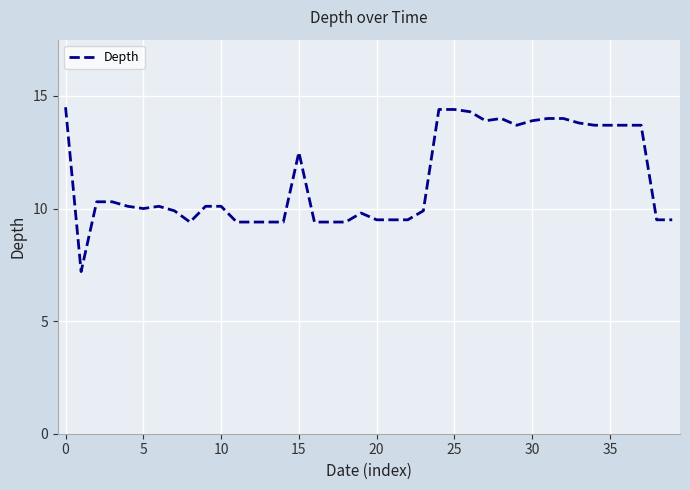

What is the difference between the maximum and minimum values?

7.3